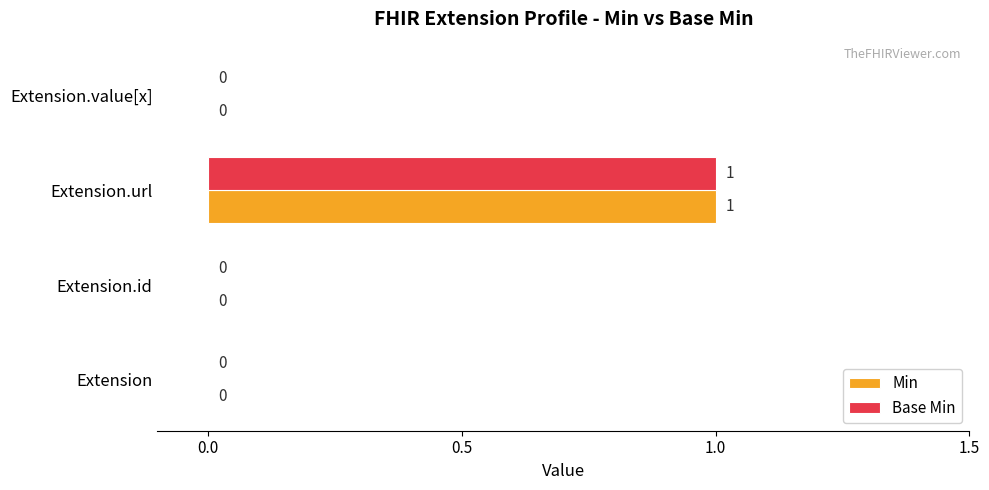

True or false: Base Min has a value of 2 at Extension.url.

False